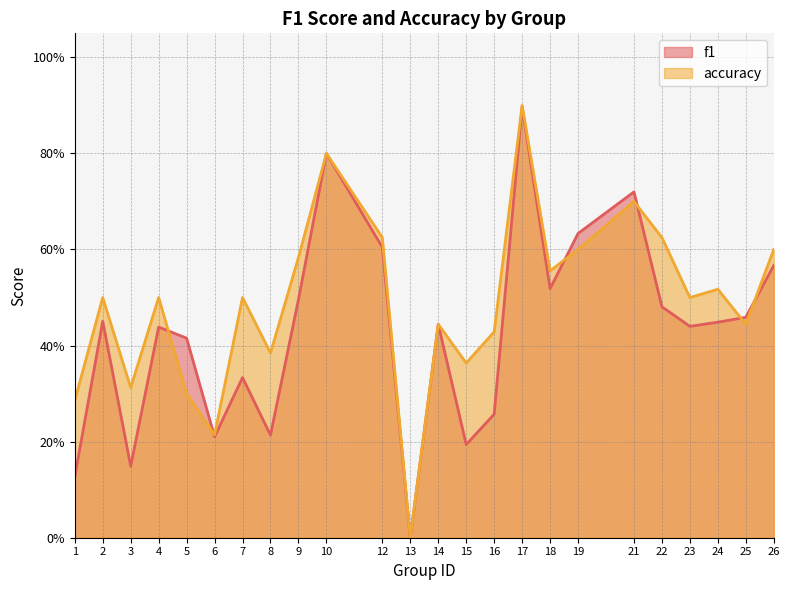

True or false: accuracy and f1 cross at least once.

True